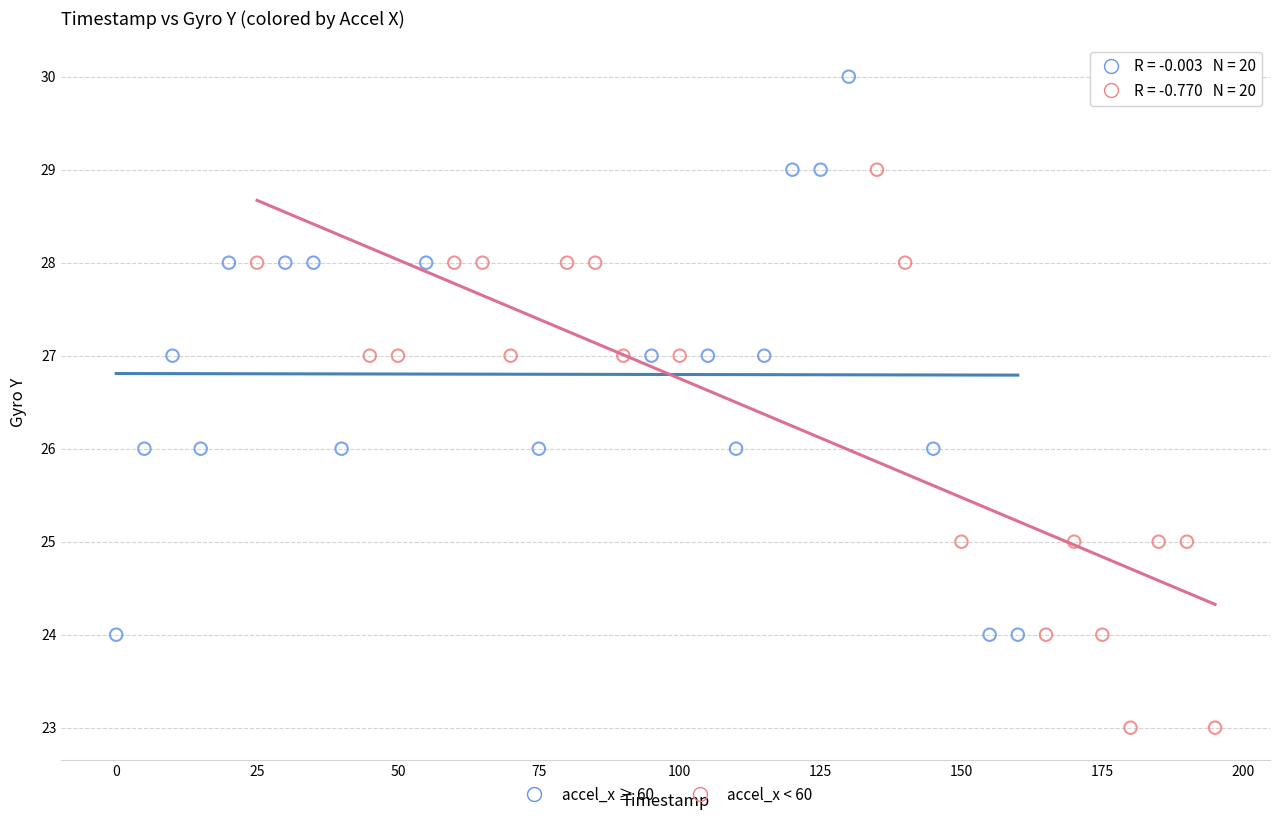

Which series reaches the maximum Y coordinate?

accel_x ≥ 60